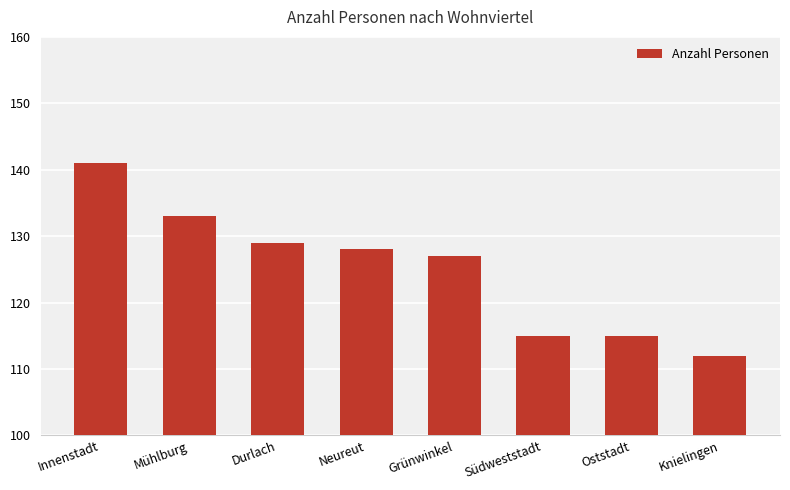

Reading left to right, list all the values displayed in this chart.

141	133	129	128	127	115	115	112